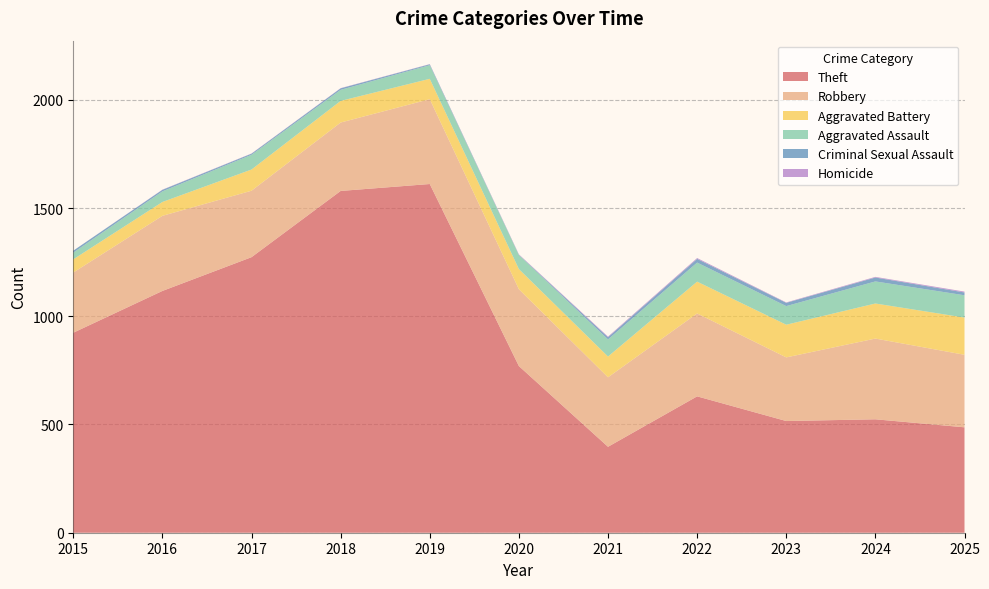

Reading left to right, extract all data points from this chart.

Theft: 2015=924	2016=1117	2017=1273	2018=1579	2019=1611	2020=770	2021=397	2022=630	2023=516	2024=524	2025=487
Robbery: 2015=278	2016=347	2017=307	2018=316	2019=392	2020=355	2021=321	2022=383	2023=294	2024=373	2025=335
Aggravated Battery: 2015=61	2016=64	2017=98	2018=100	2019=94	2020=93	2021=96	2022=147	2023=151	2024=162	2025=172
Aggravated Assault: 2015=31	2016=49	2017=68	2018=51	2019=63	2020=65	2021=79	2022=88	2023=86	2024=102	2025=103
Criminal Sexual Assault: 2015=9	2016=7	2017=5	2018=7	2019=4	2020=1	2021=10	2022=17	2023=15	2024=18	2025=13
Homicide: 2015=0	2016=1	2017=1	2018=1	2019=1	2020=2	2021=3	2022=4	2023=2	2024=3	2025=4